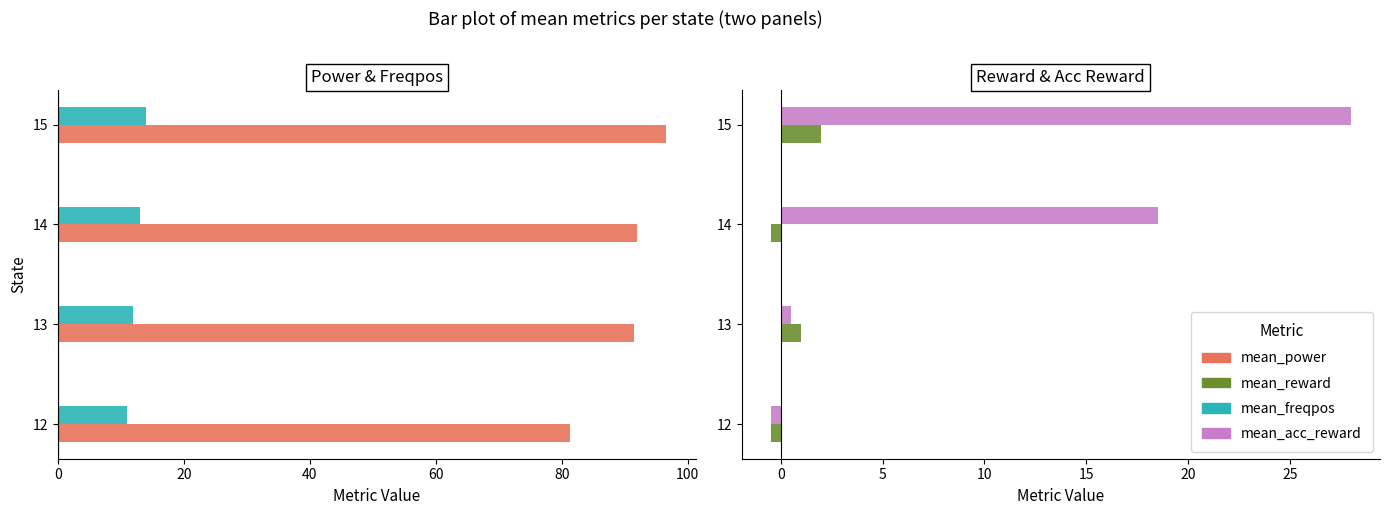

What are all the series names shown in the legend?

mean_power, mean_freqpos, mean_reward, mean_acc_reward